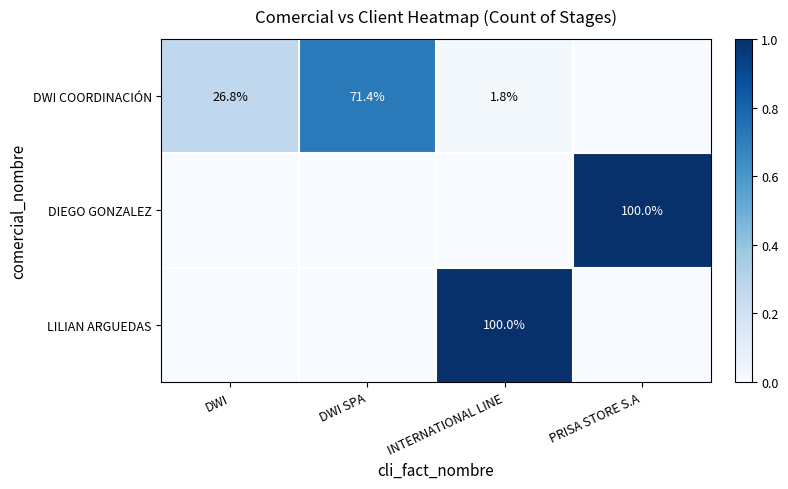

What is the sum of the DWI COORDINACIÓN values at DWI SPA and DWI?

98.2